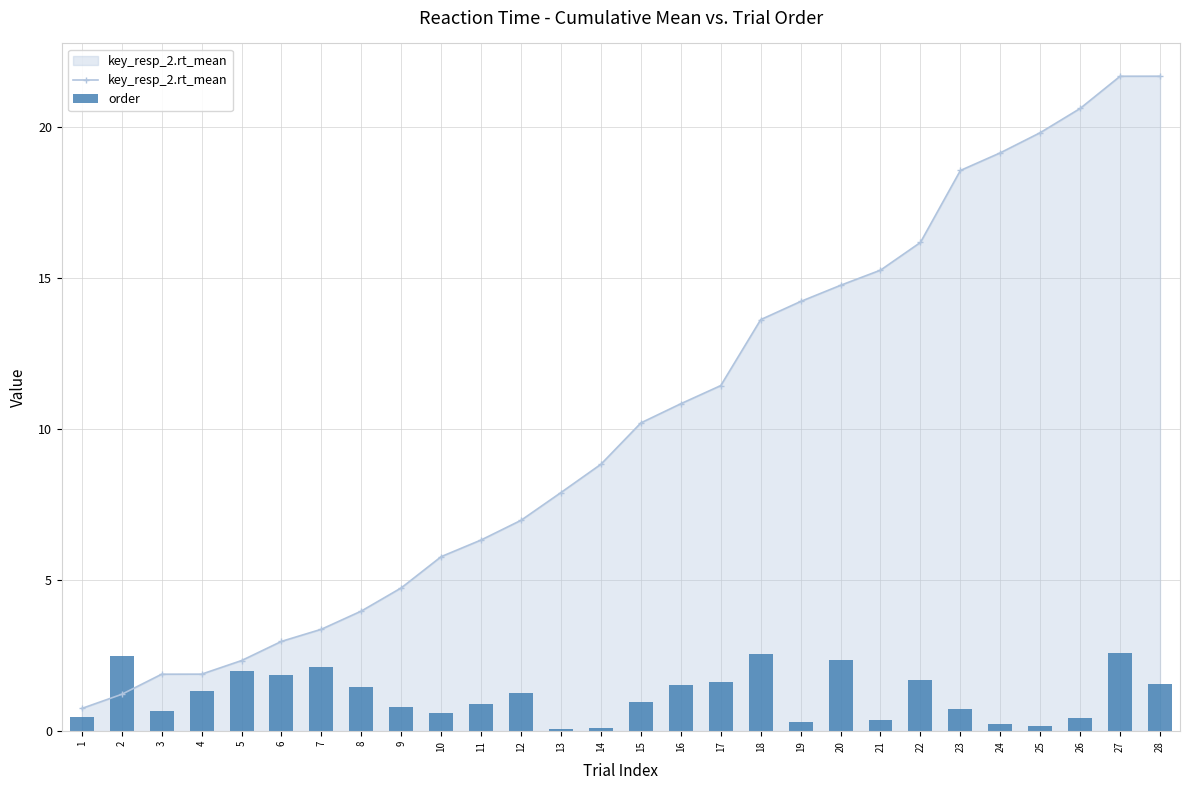

At which category does the chart reach its peak across all series?

28